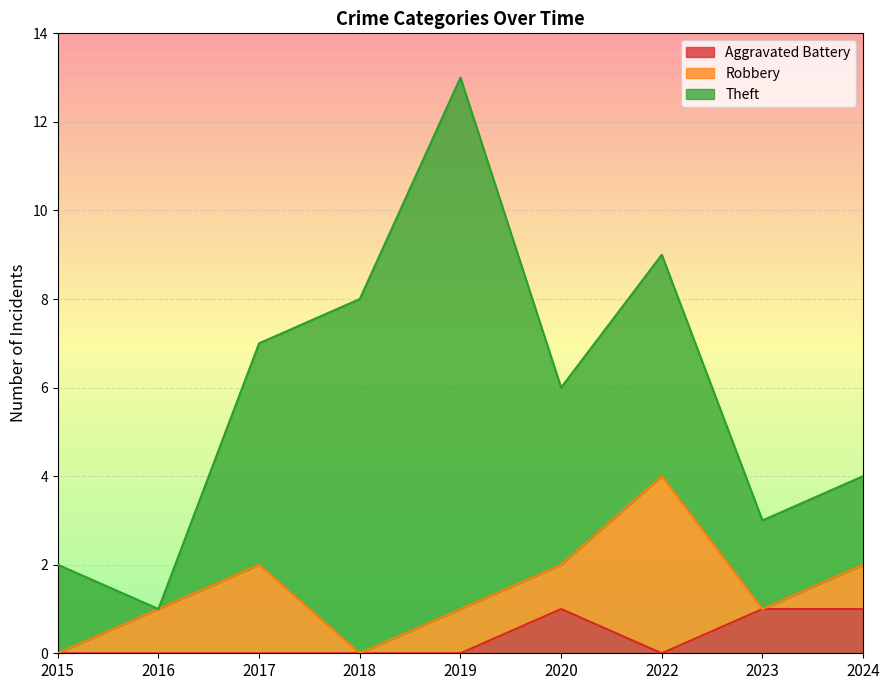

Which series has the widest spread of values?

Theft